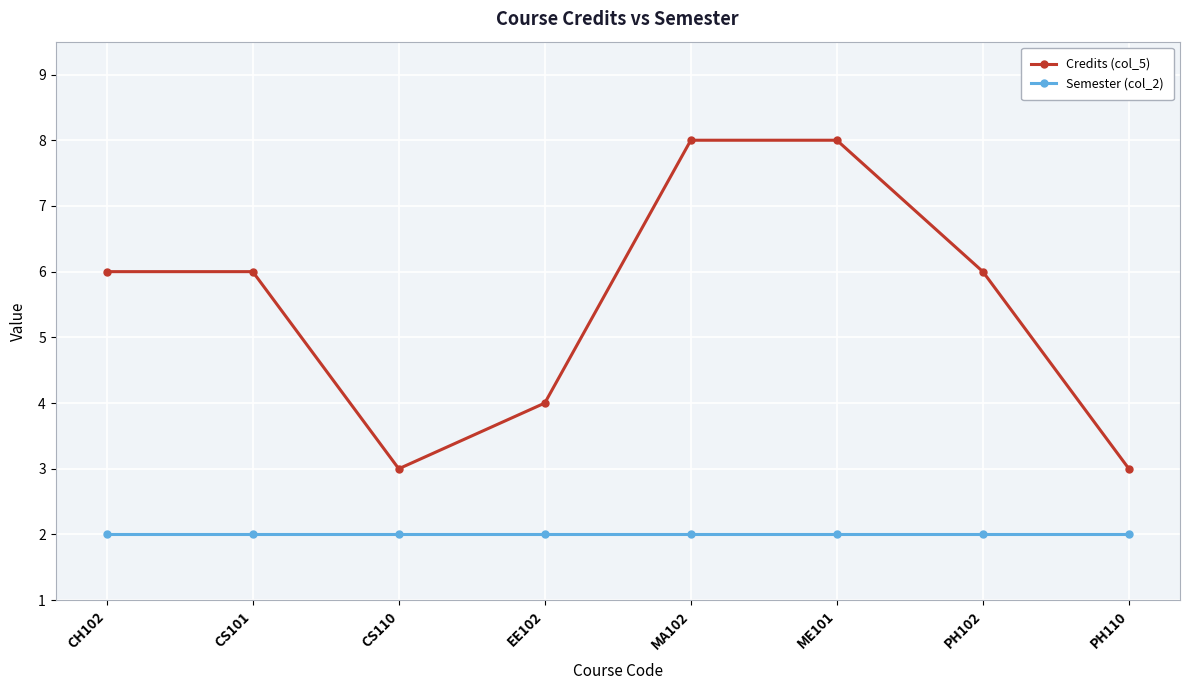

Count the Credits (col_5) values in the range 4 to 8.

6